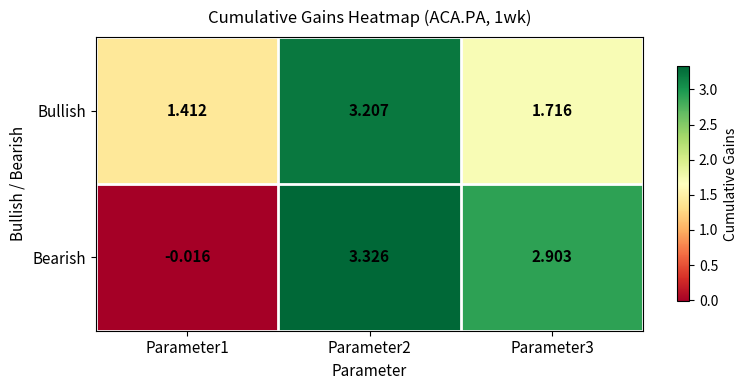

At Parameter2, list the series in order from largest to smallest.

Bearish, Bullish